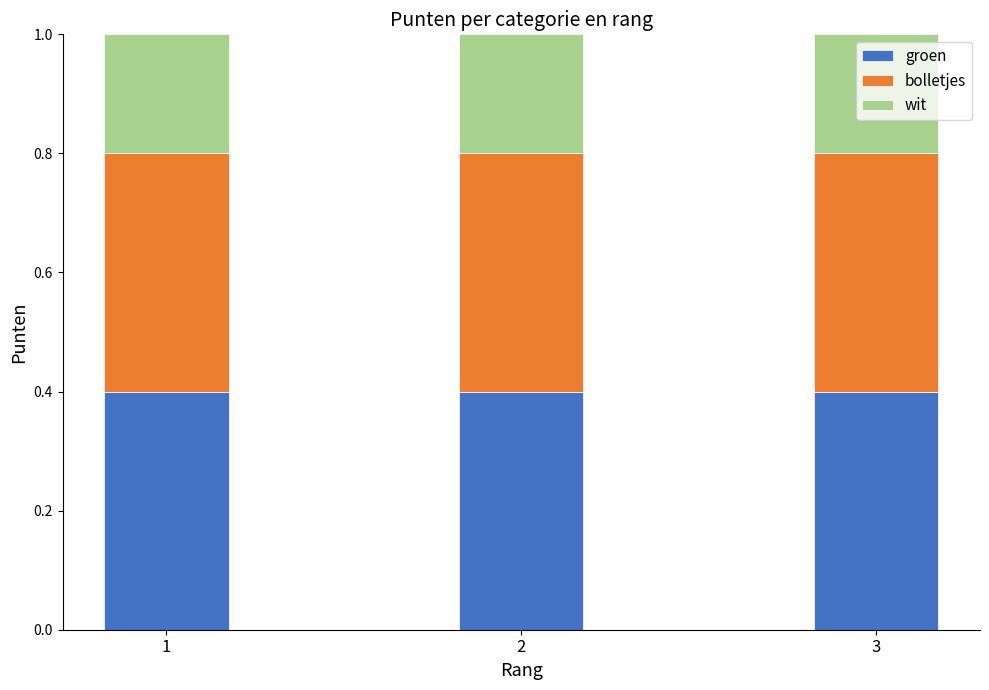

What is the total value across all series at 2?

1.0